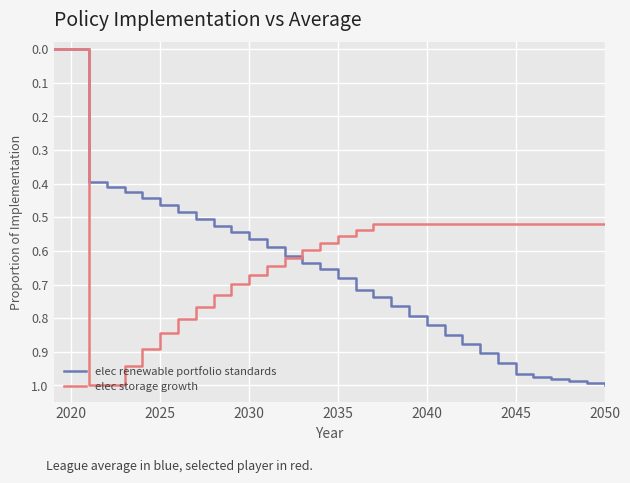

Does the chart display data point markers on the line(s)?

No